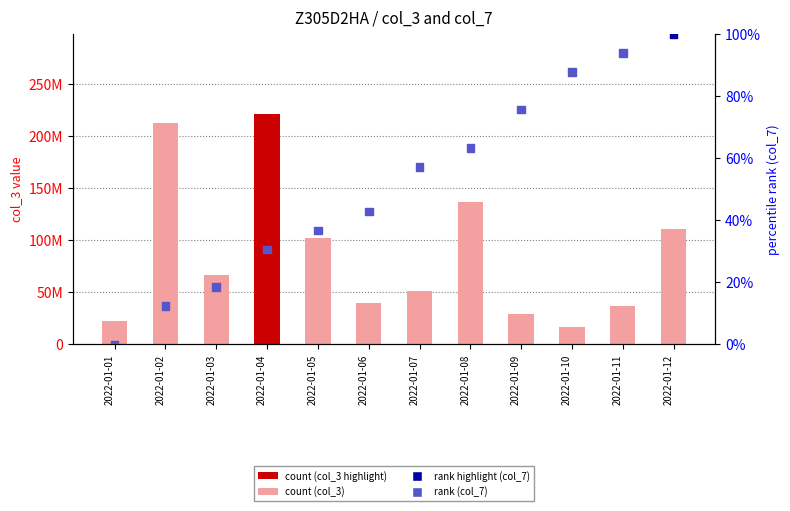

Which series reaches the maximum Y coordinate?

count (col_3)